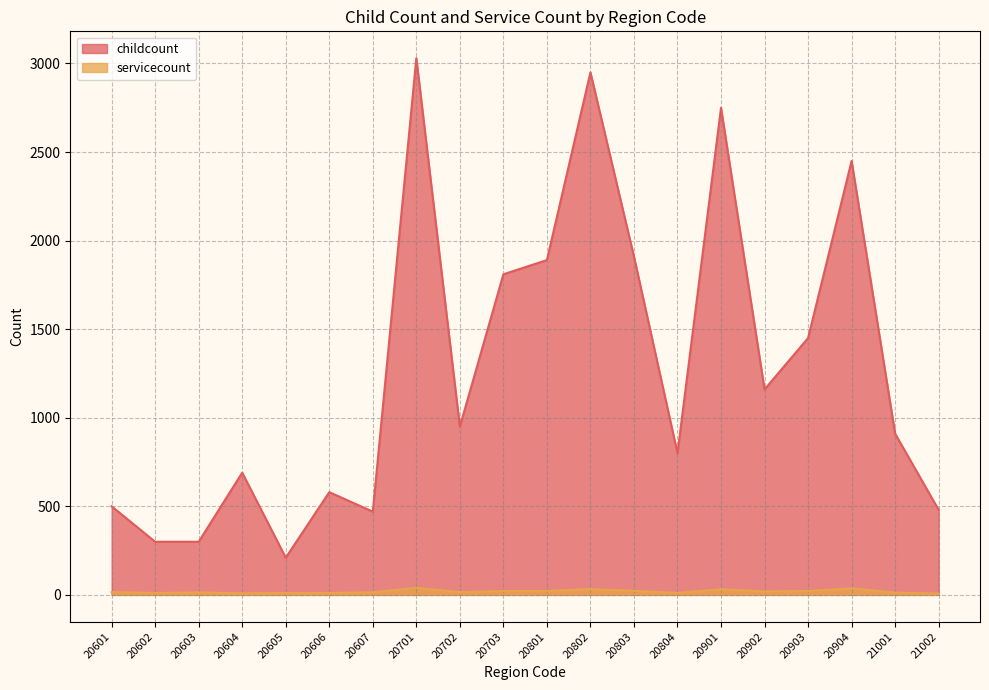

True or false: servicecount has a value of 7 at 21001.

False